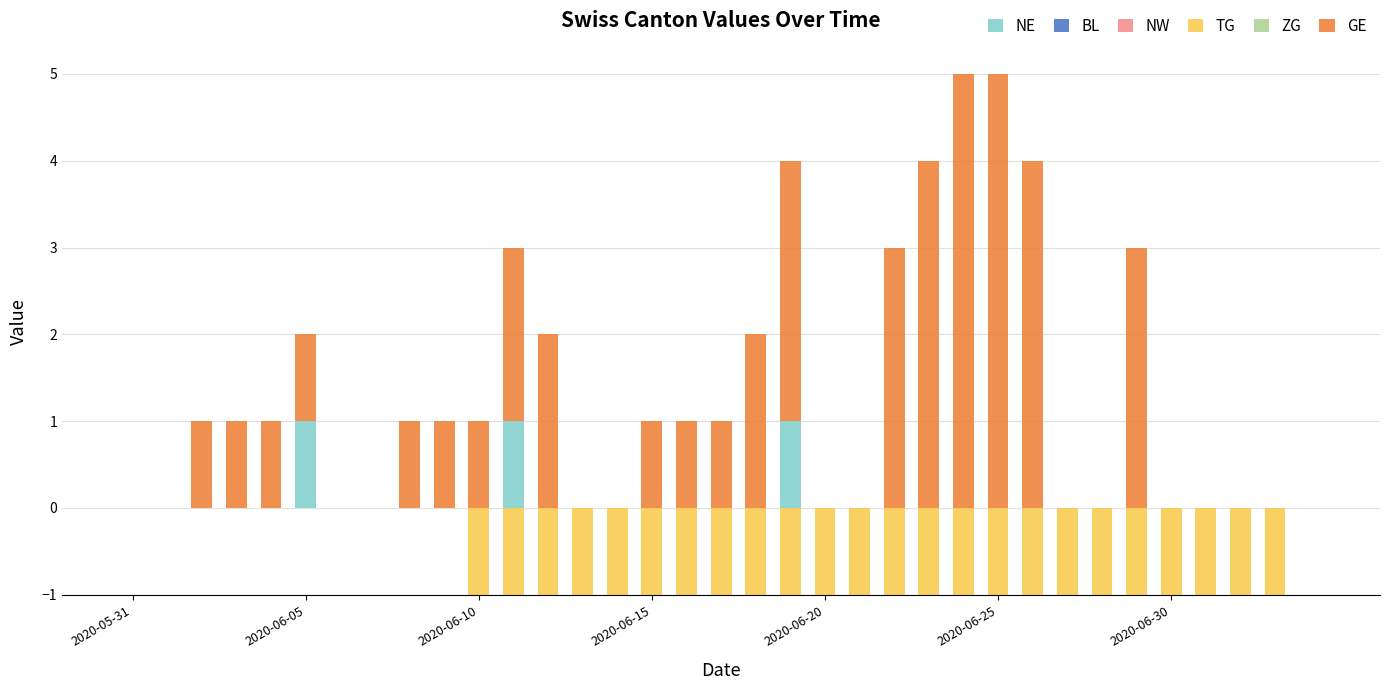

Which series has the largest range (max minus min)?

GE